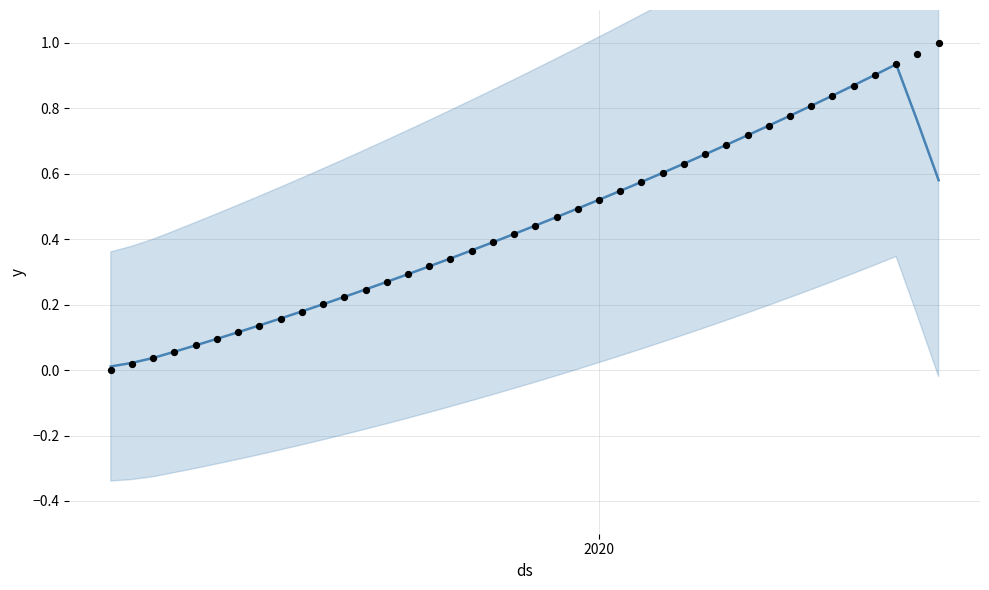

Is the value of col_1 observations at 24 greater than the value of col_1 at 23?

Yes